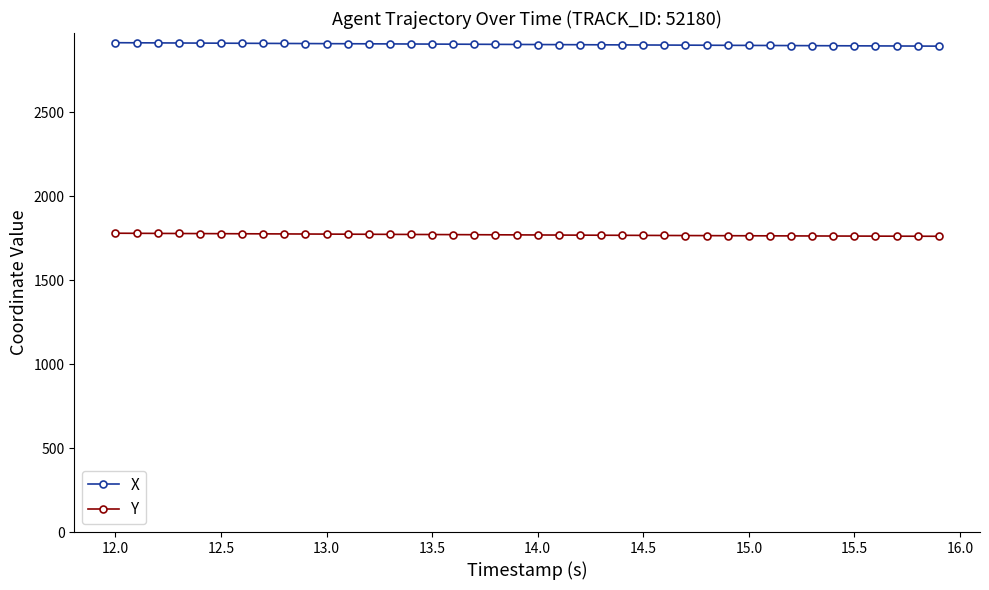

Which series has the largest total across all categories?

X